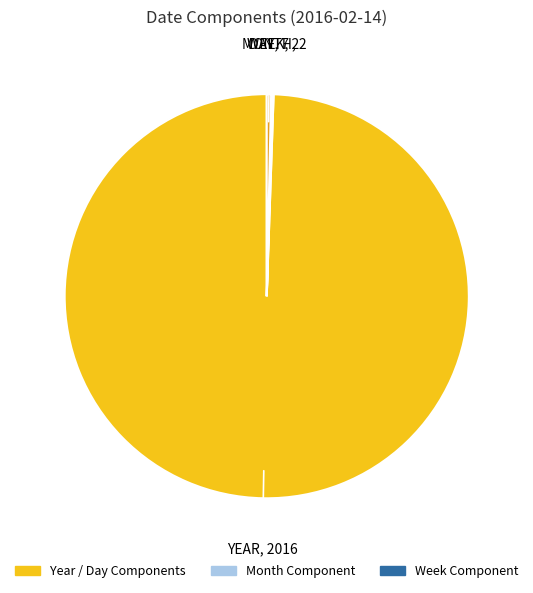

Is there a majority slice in this chart?

Yes